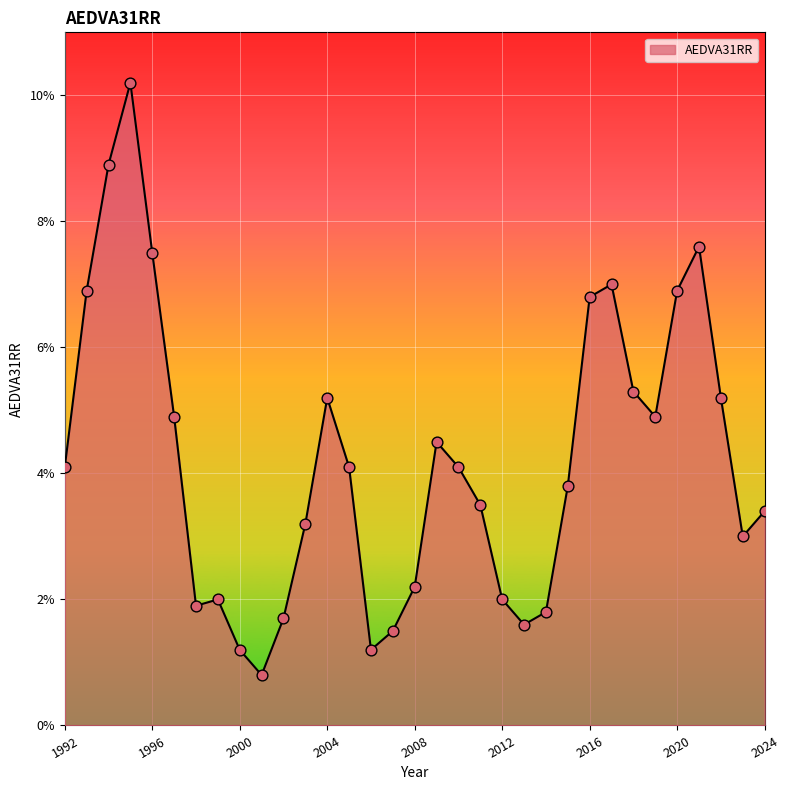

What is the difference between the maximum and minimum values?

9.4